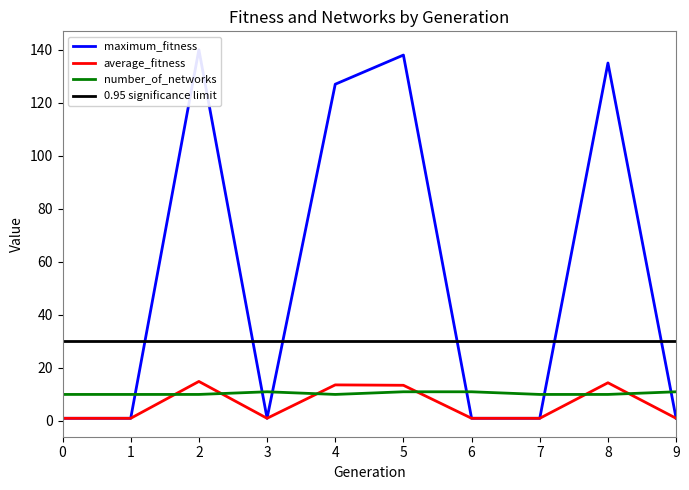

How many interior local peaks does the maximum_fitness series have?

3